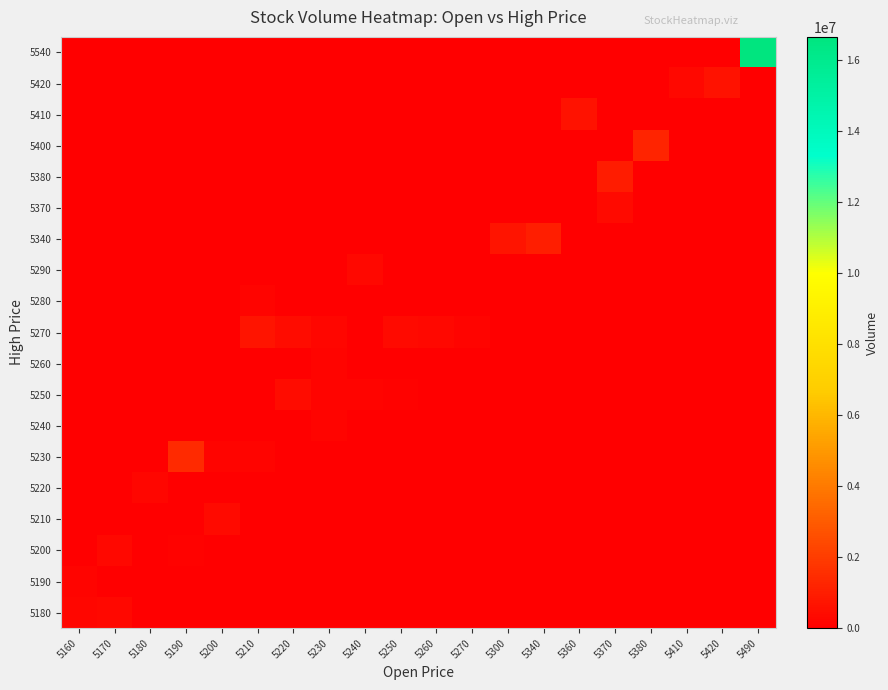

What is the difference between the highest and lowest values at 5240?

275142